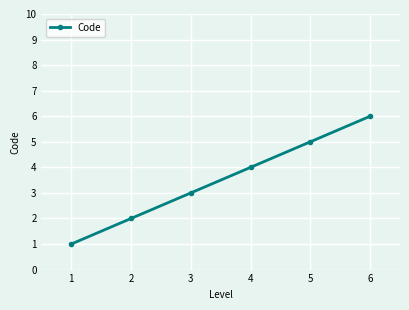

What is the sum of all values?

21